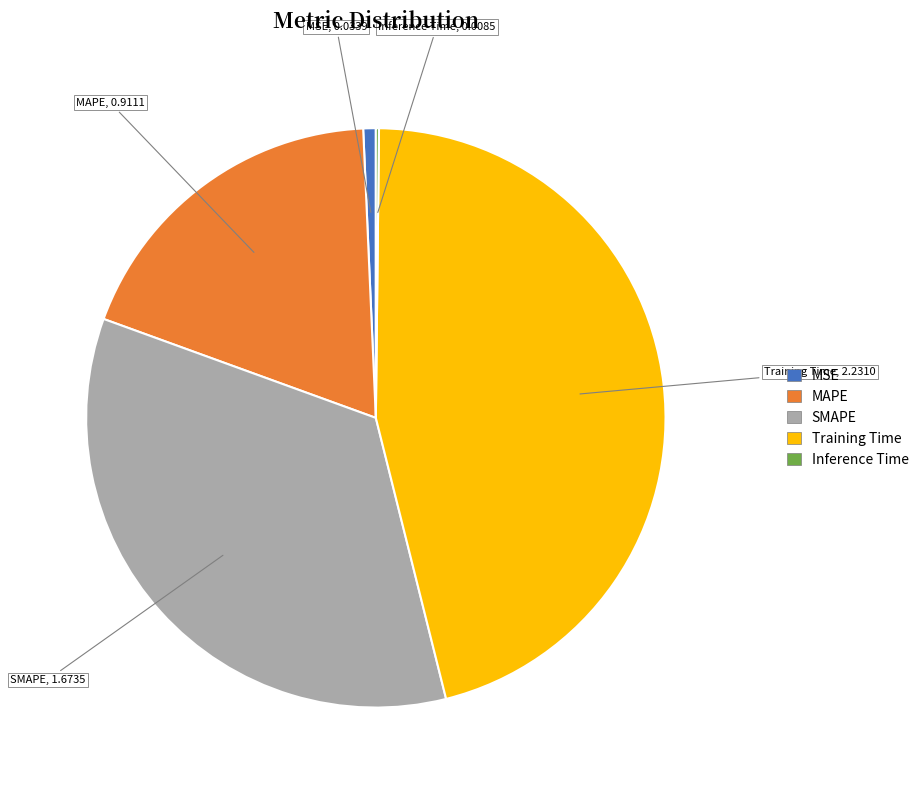

Is MAPE the majority of the pie?

No